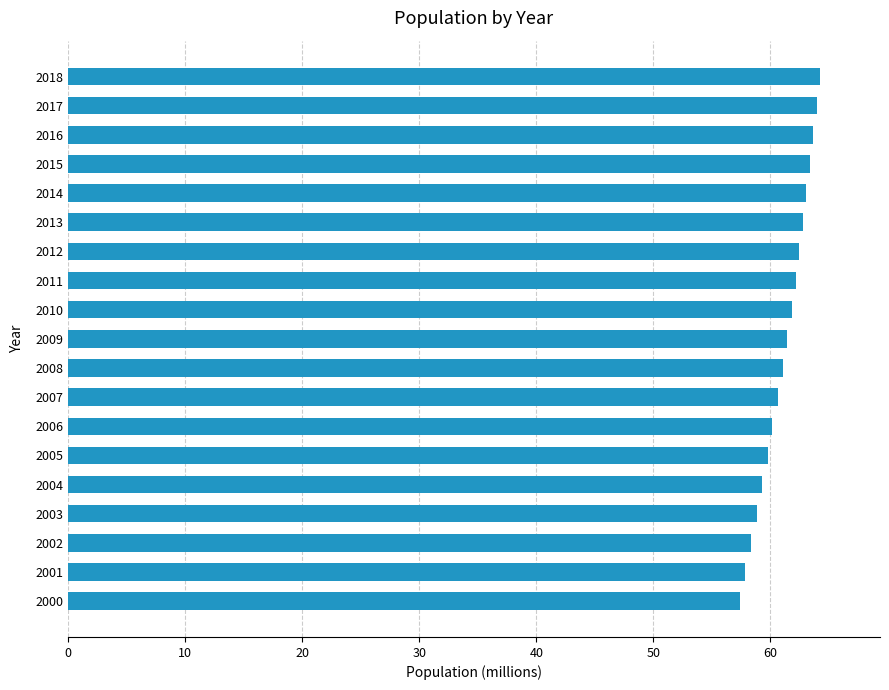

What is the difference between the second highest and second lowest values?

6.1